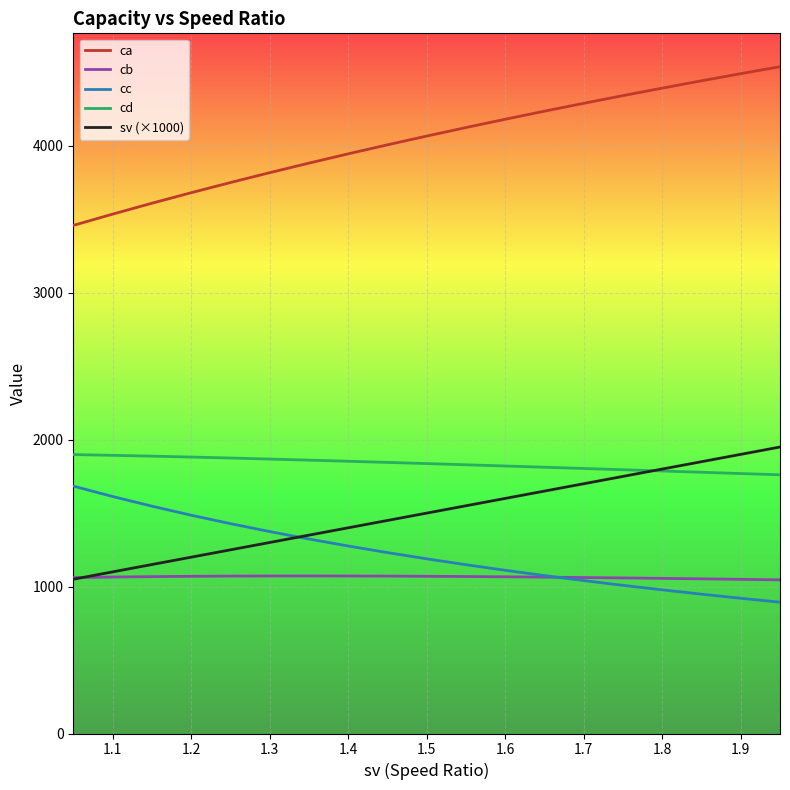

Which series has the largest total across all categories?

ca